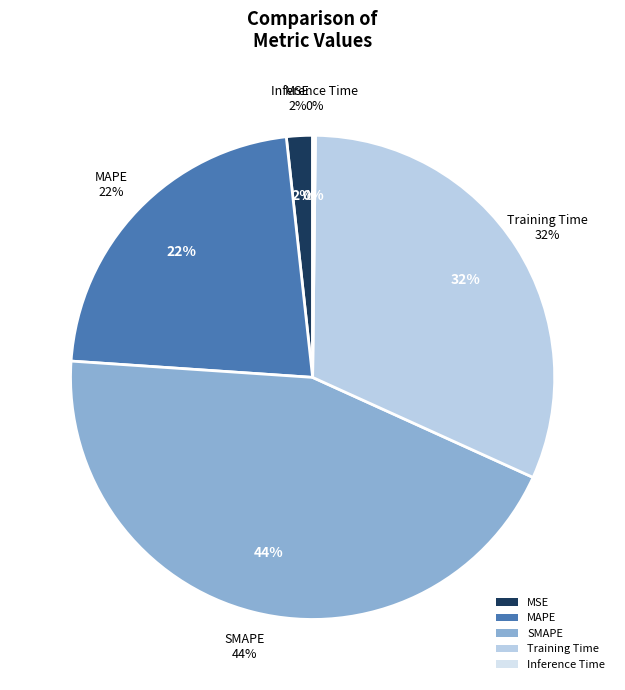

Which has a higher value, Training Time or MSE?

Training Time